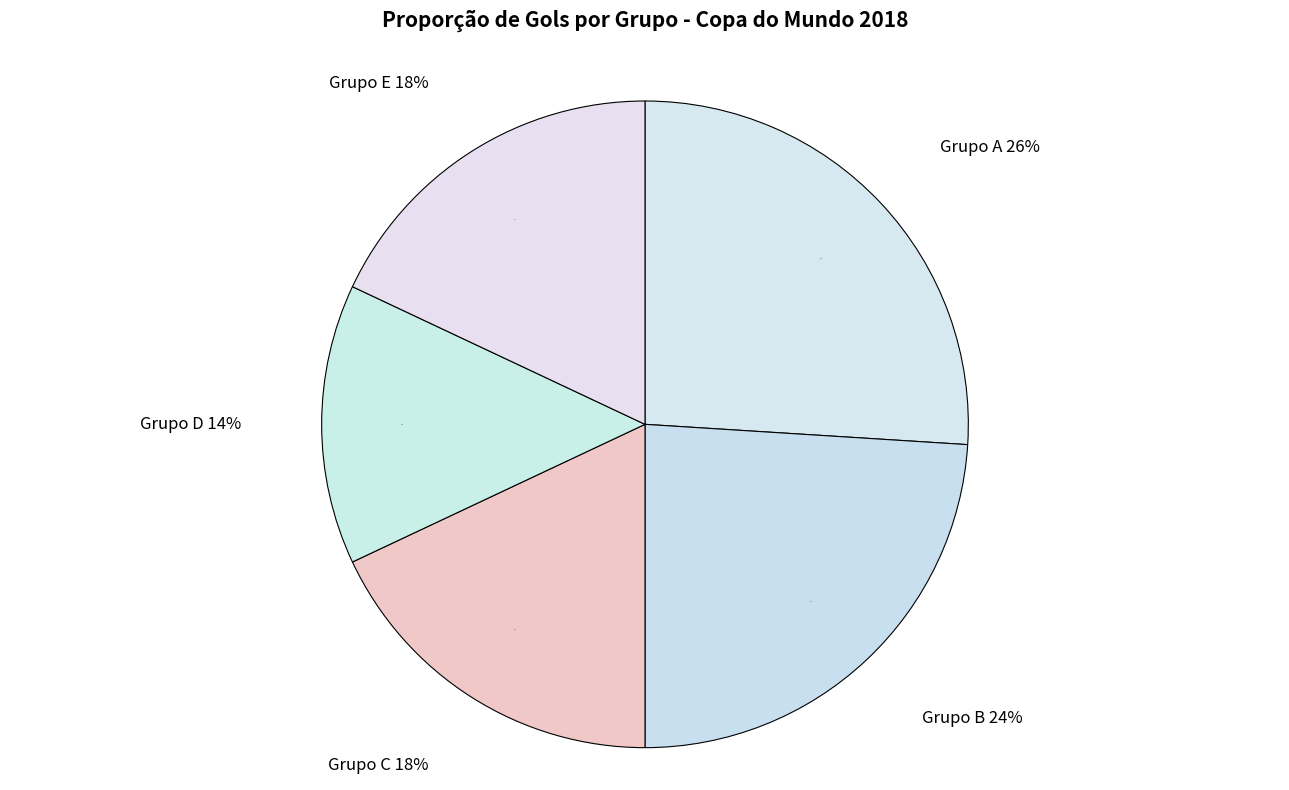

Does any single category account for the majority?

No